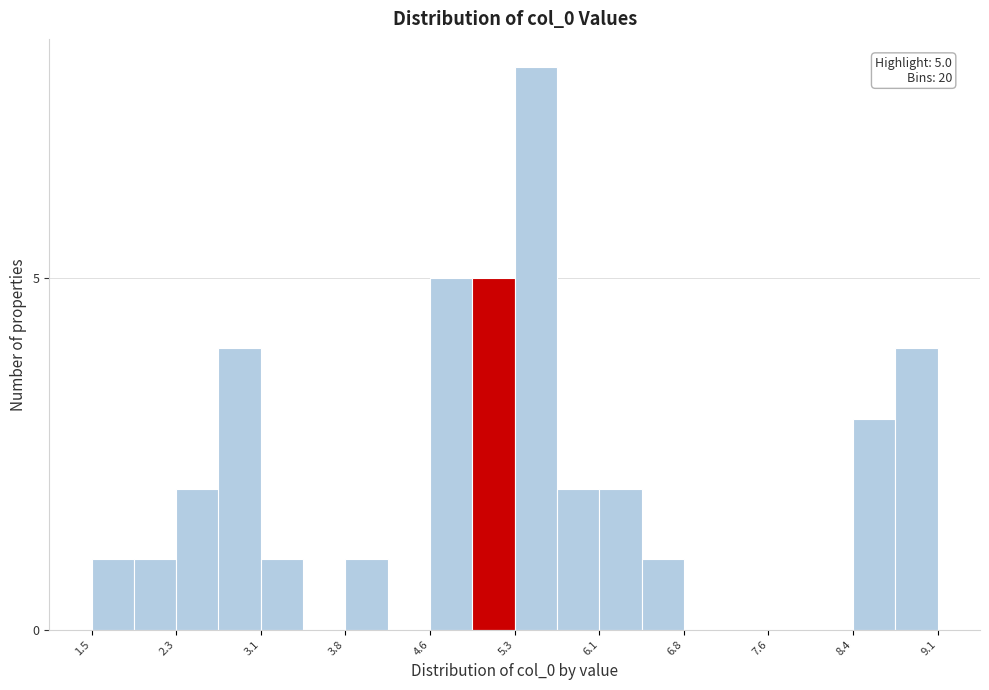

Around what value on the x-axis is the tallest bar? Give the approximate position of its centre, as read against the axis.

5.5